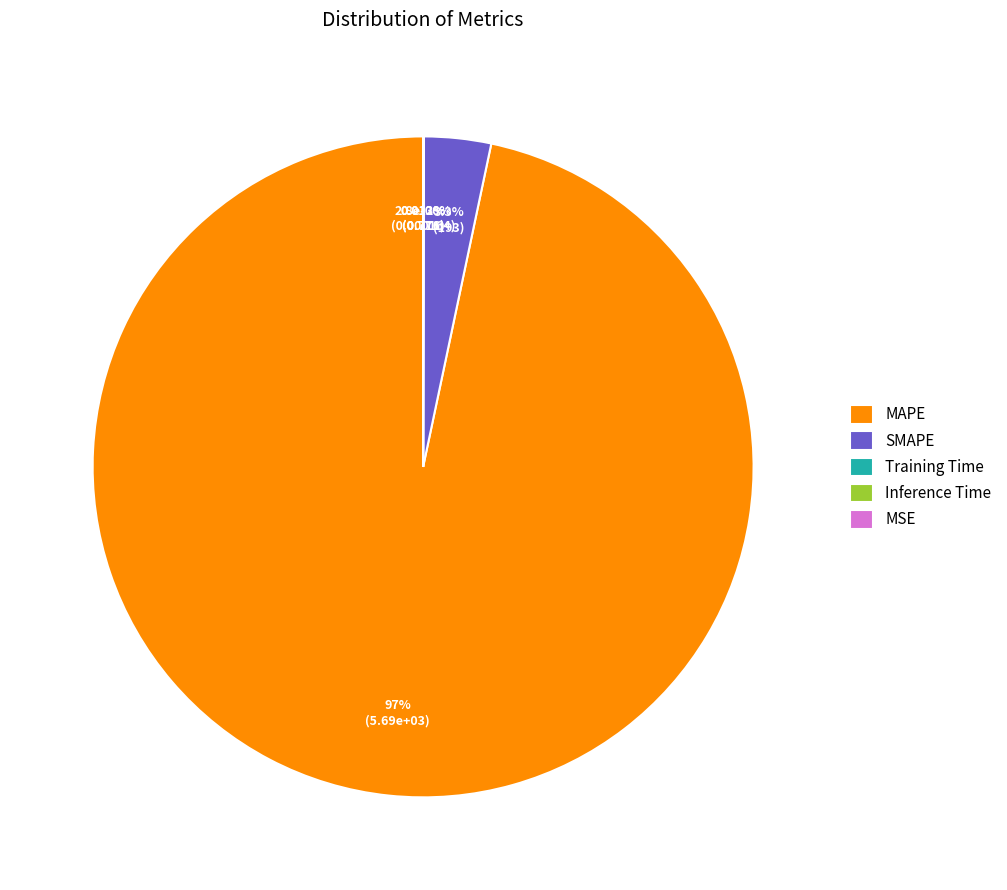

To the nearest percent, what is the difference between the Training Time and MAPE slice percentages?

97%